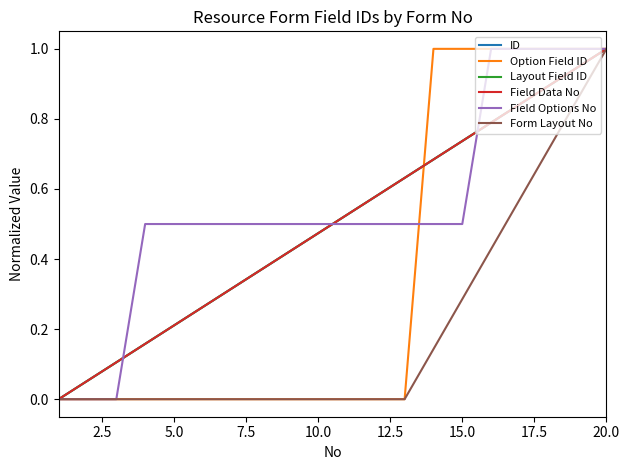

True or false: Layout Field ID and Form Layout No intersect in this chart.

False